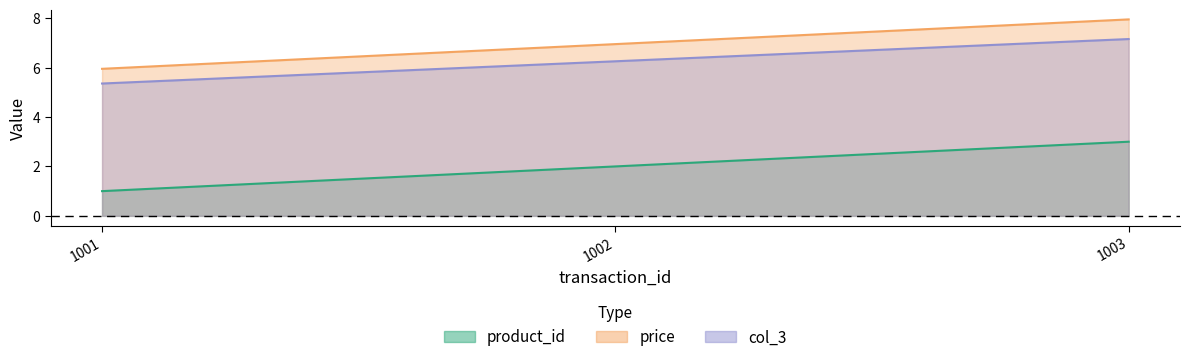

What is the difference between the maximum and second lowest values in the product_id series?

1.0